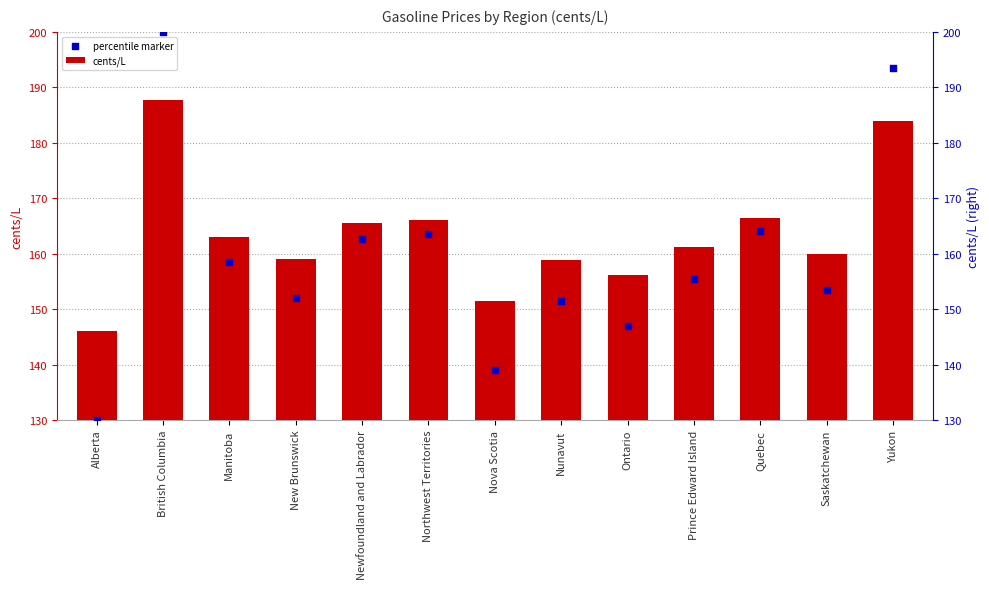

At which category is the sum across all series the highest?

British Columbia